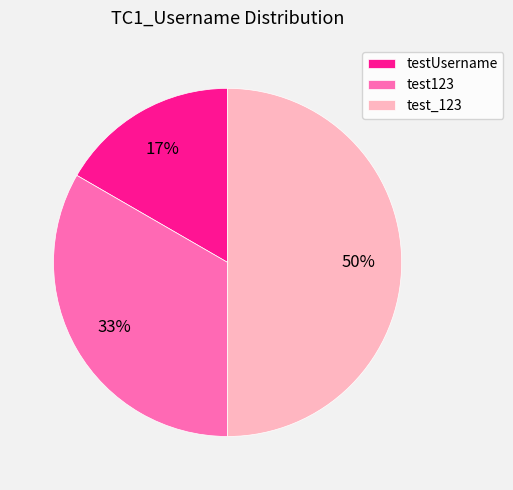

To the nearest percent, what is the difference between the largest and smallest slice percentages?

33%